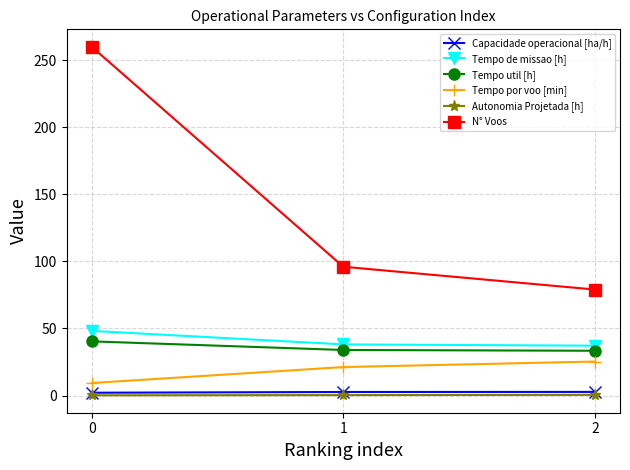

What is the maximum value shown in the chart?

260.0